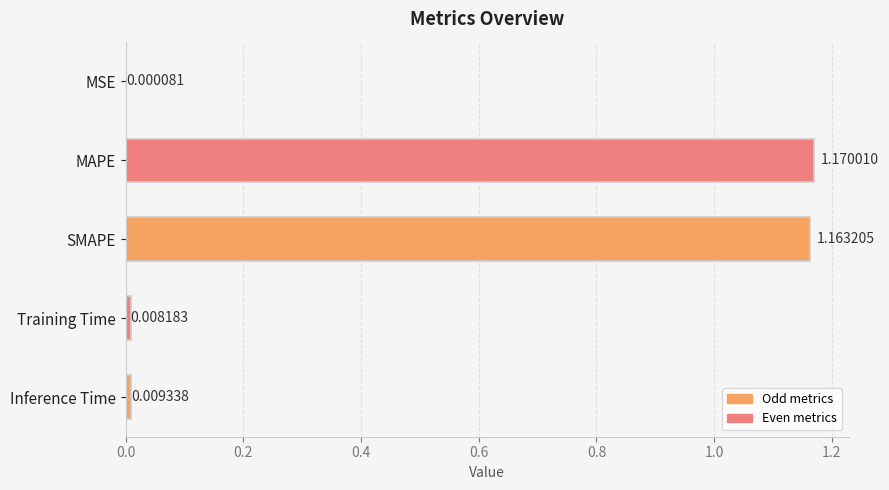

Which category has the highest value across all series?

MAPE